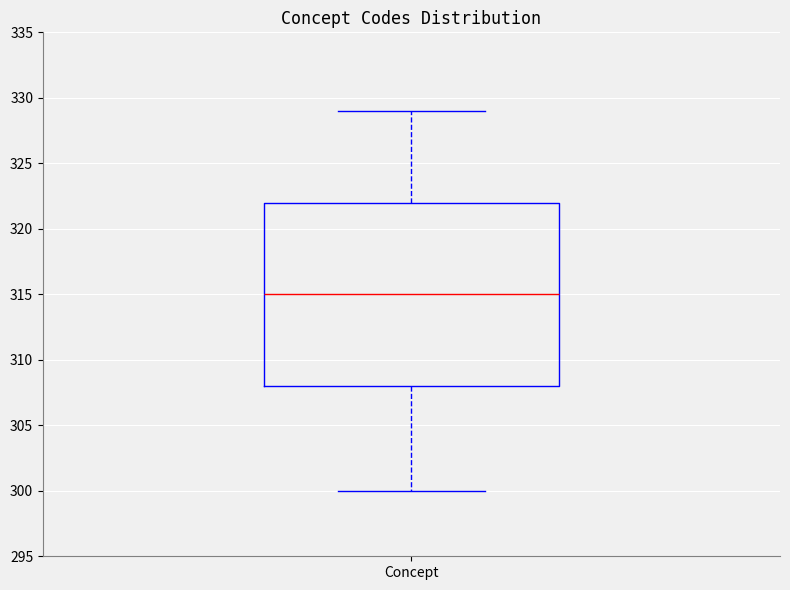

Transcribe this box plot: give where the median line is, the range the box spans, and where the two whiskers end, as read against the y-axis. The values are not printed on the chart, so give them approximately, as read against the axis.

median 315, box 308 to 322, whiskers 300 to 329